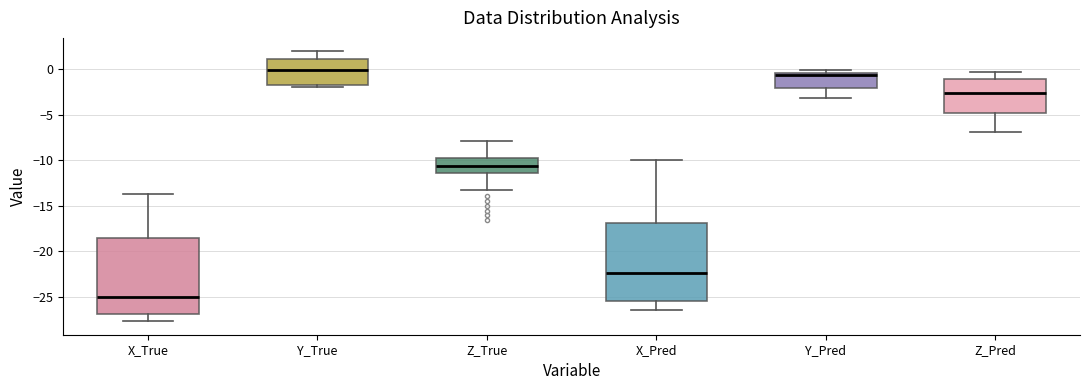

Which box has the highest median line?

Y_True